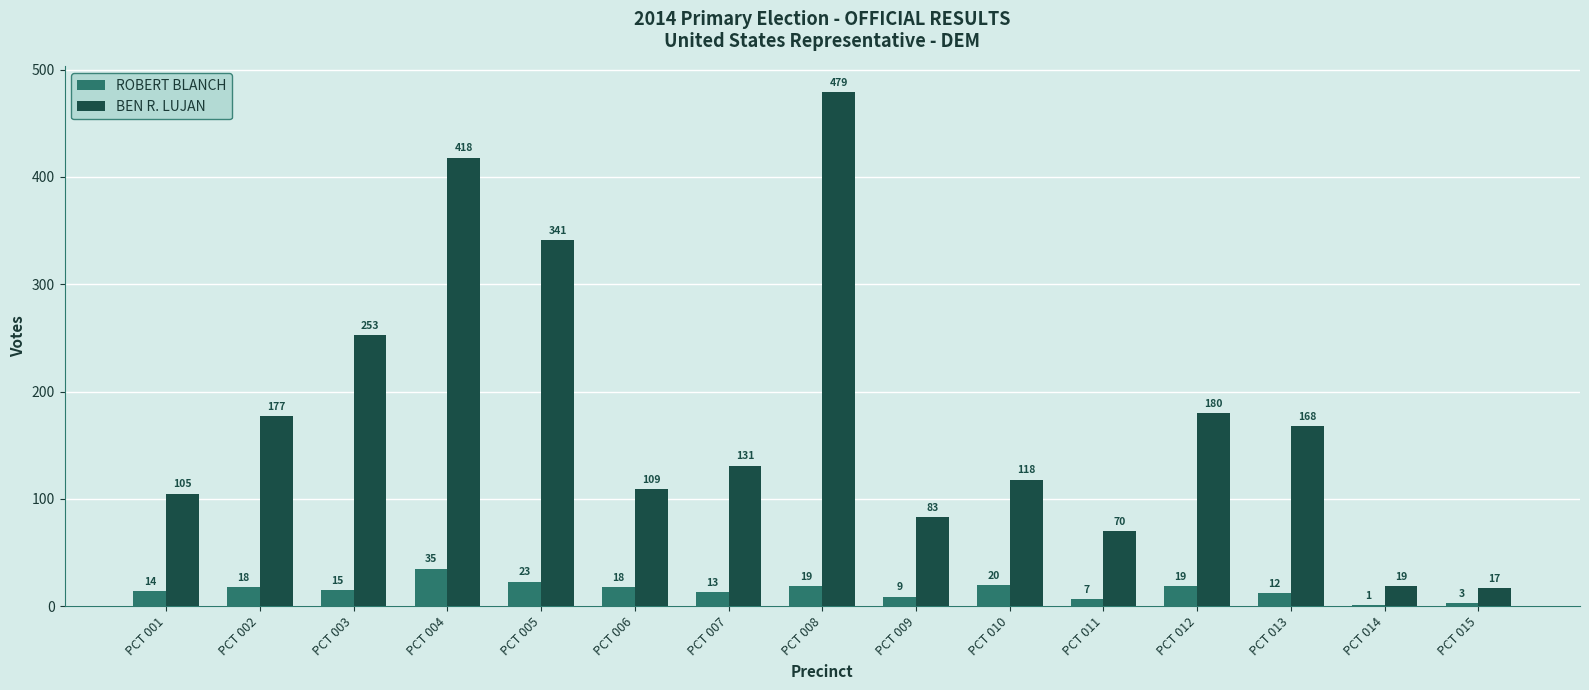

What is the maximum value shown in the chart?

479